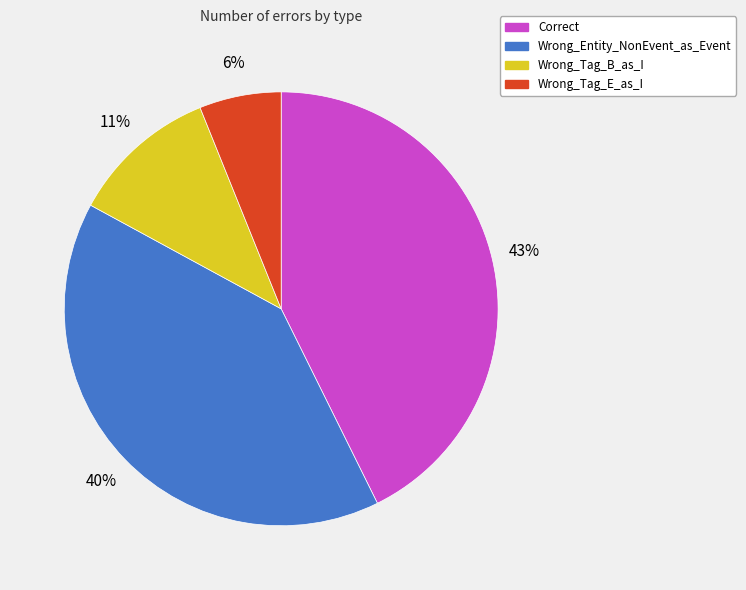

Count the number of slices in the pie.

4